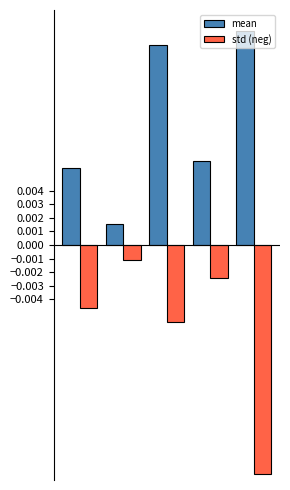

Which series has the largest total across all categories?

mean